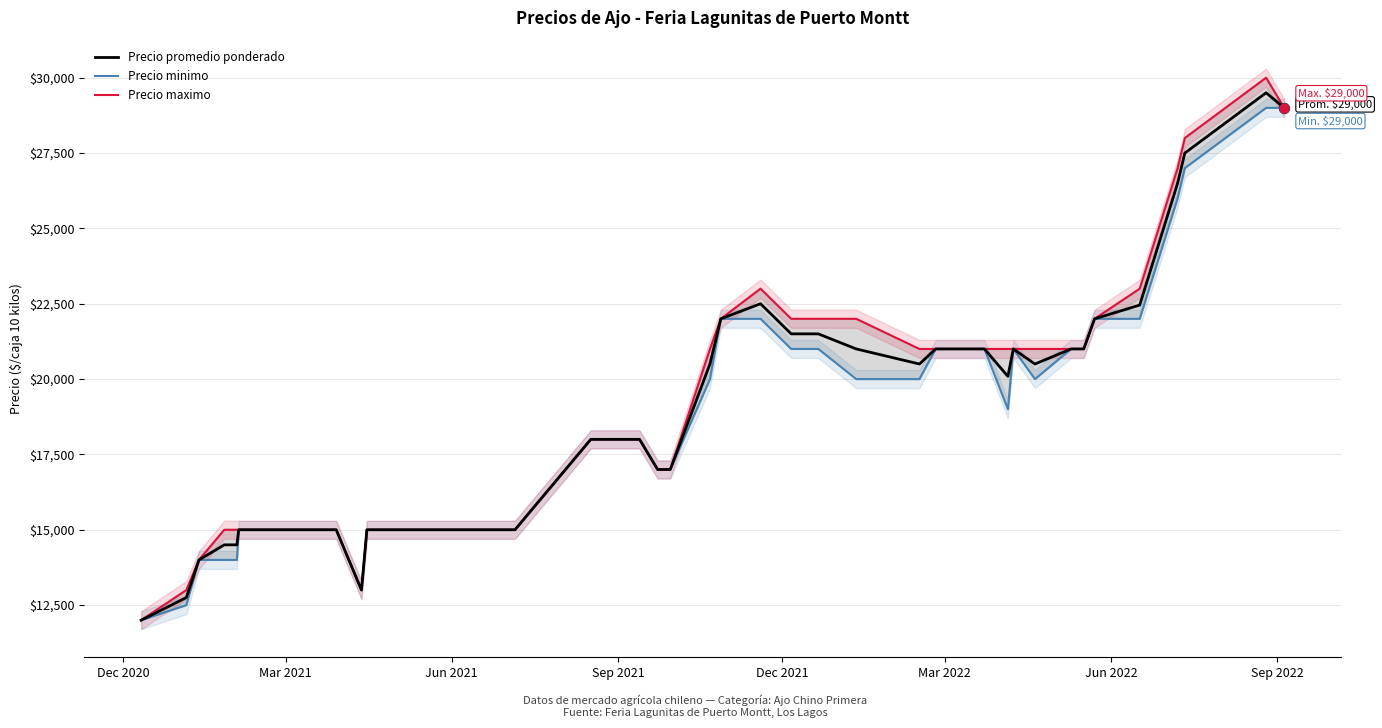

At how many categories does at least one series exceed 23020?

4